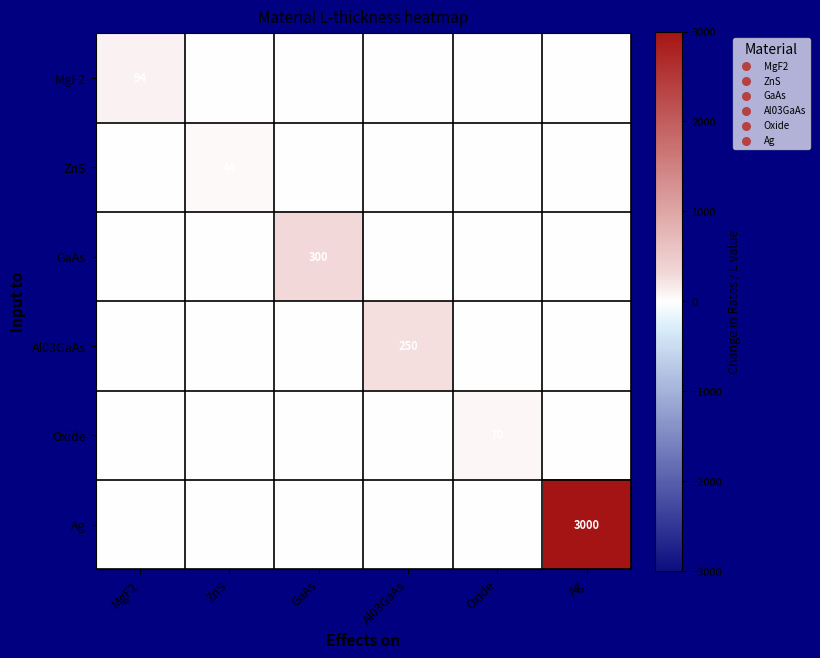

Is the value of GaAs at GaAs greater than the value of Al03GaAs at Al03GaAs?

Yes